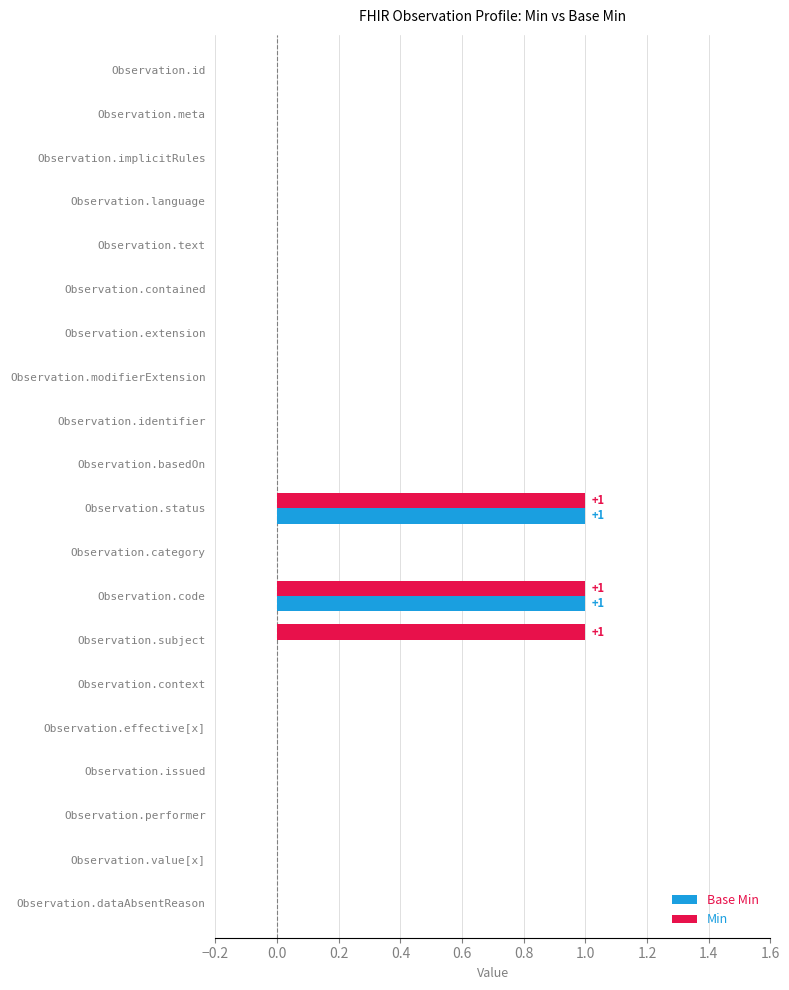

Is it true that Min equals 0 at Observation.value[x]?

True